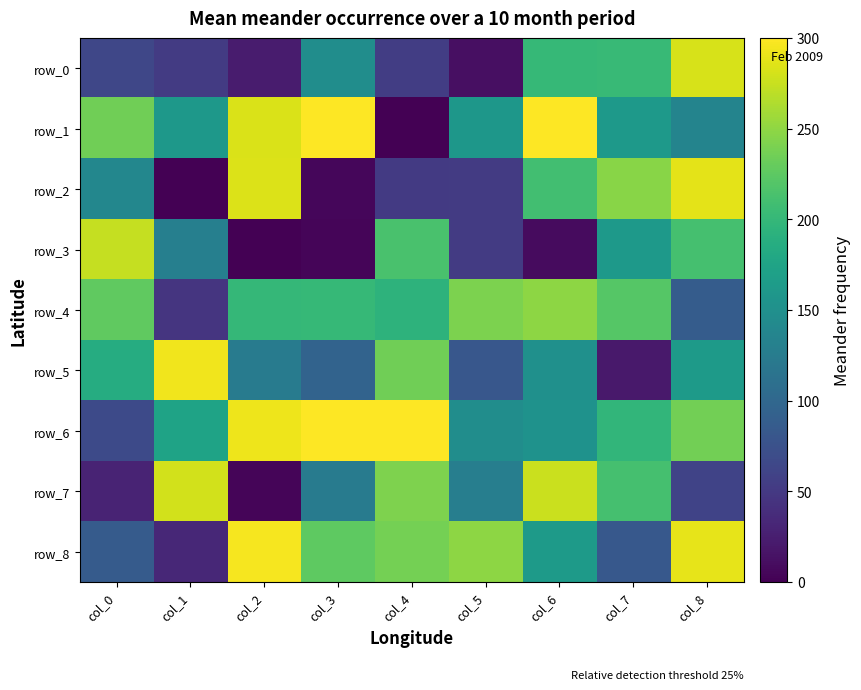

At which label does row_0 reach its minimum?

col_5